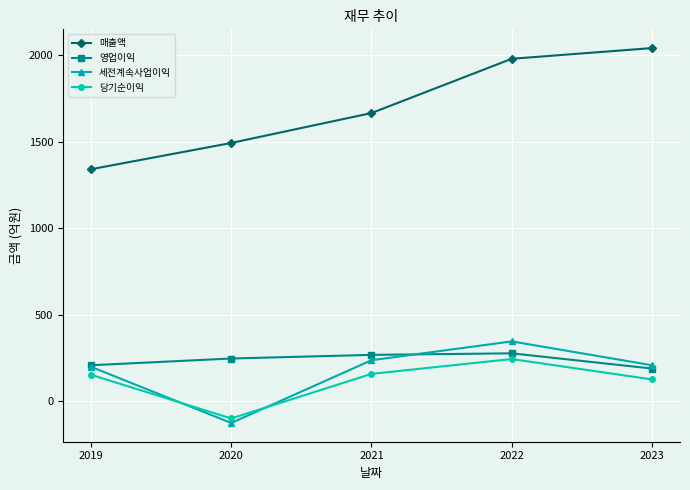

The 당기순이익 series shows 125 at 2023. True or false?

True